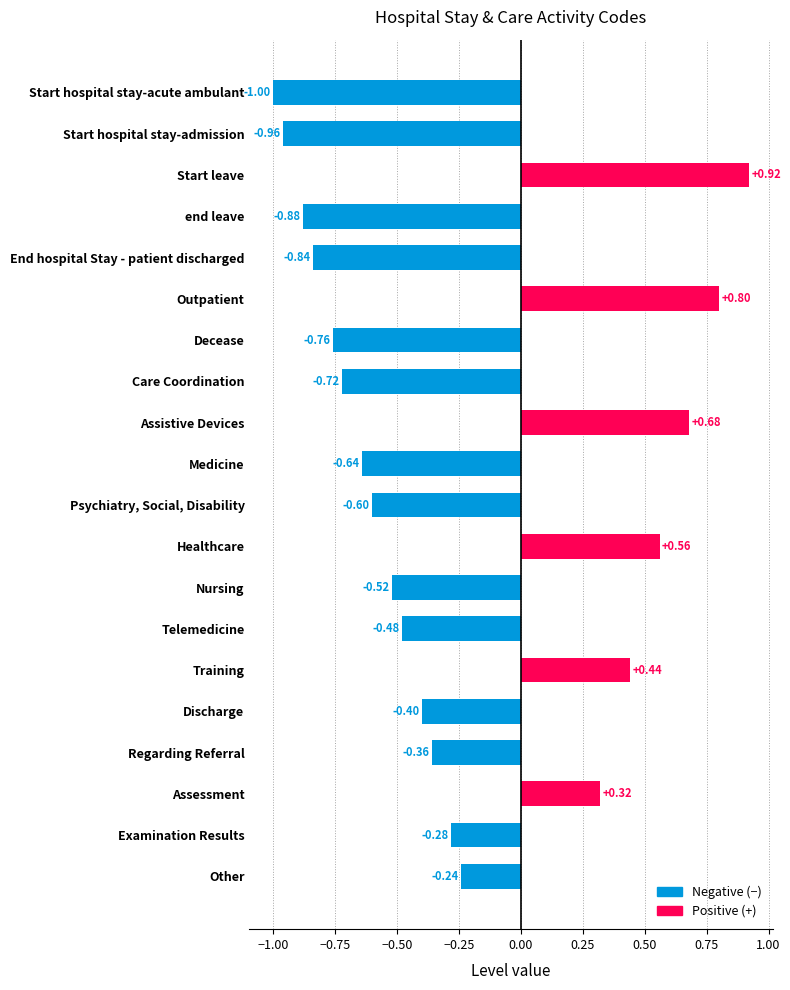

Where is the data nearest to the value 0?

Other